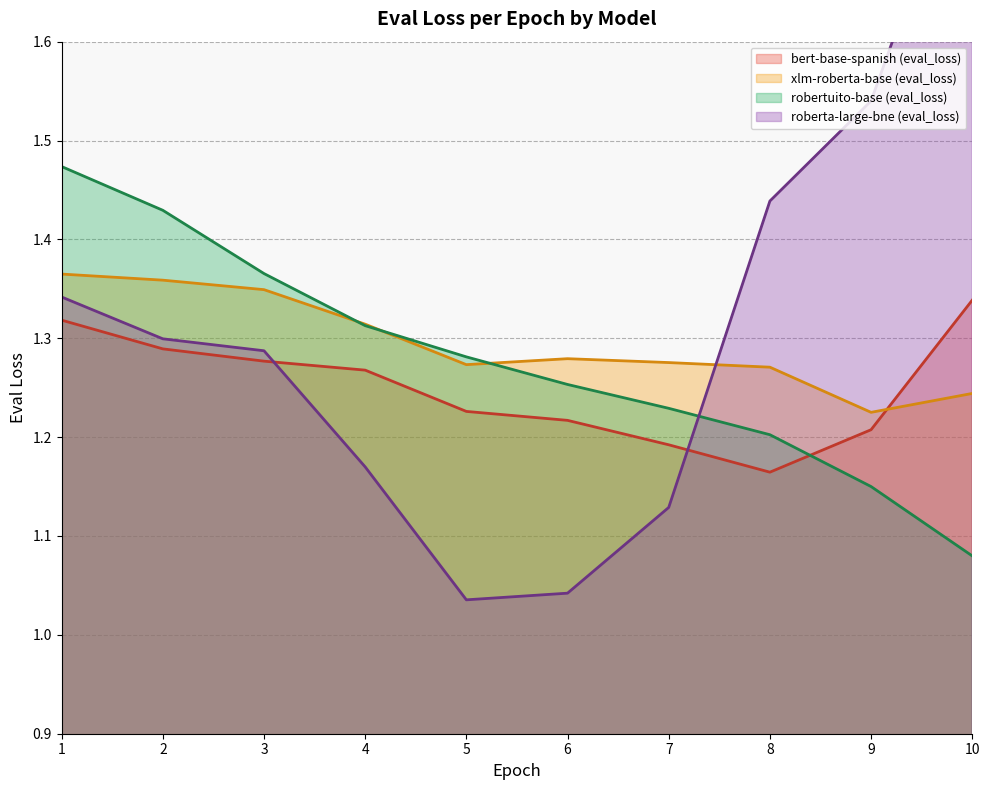

Between 8 and 10, which series saw the biggest shift?

roberta-large-bne (eval_loss)